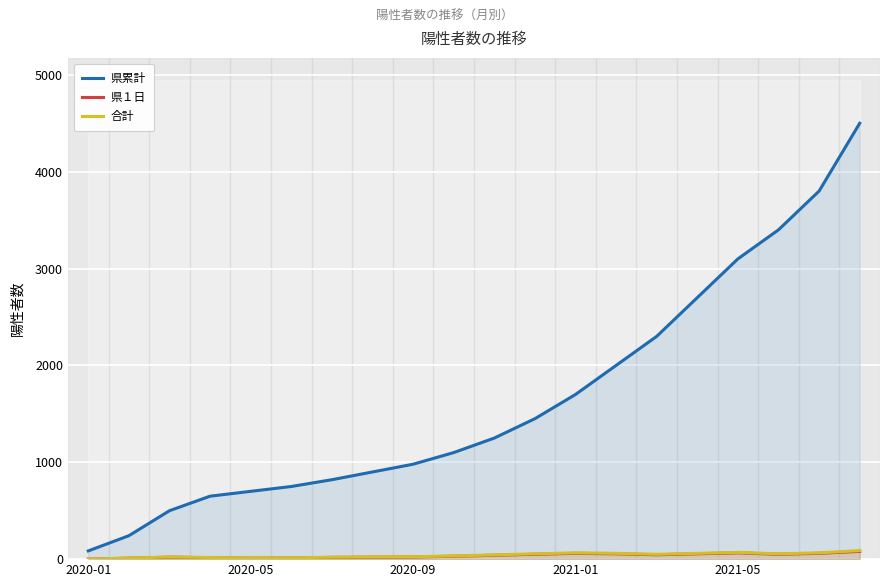

Read the 県１日 value at 14.

45